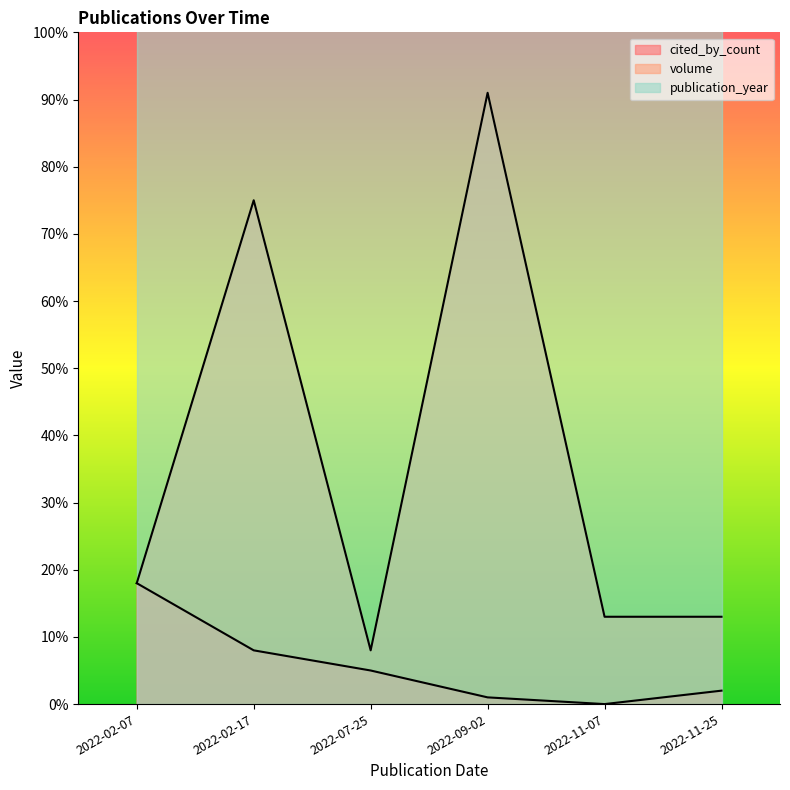

Which series changed the most between 2022-02-17 and 2022-07-25?

volume